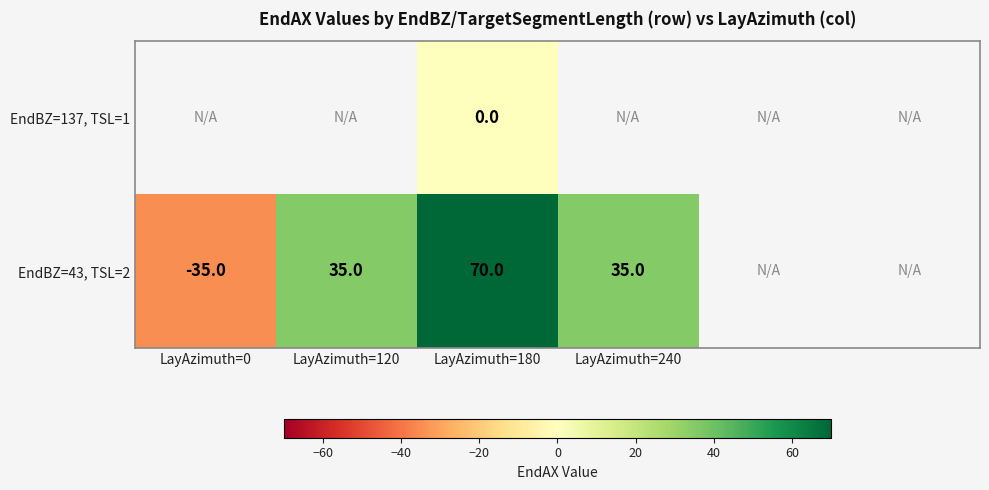

How many series are shown in this chart?

2